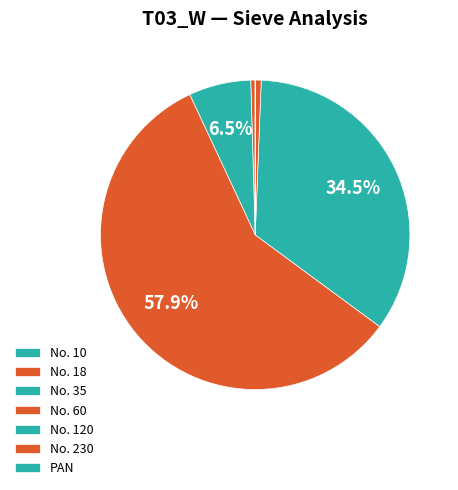

How many slices are in this pie chart?

7